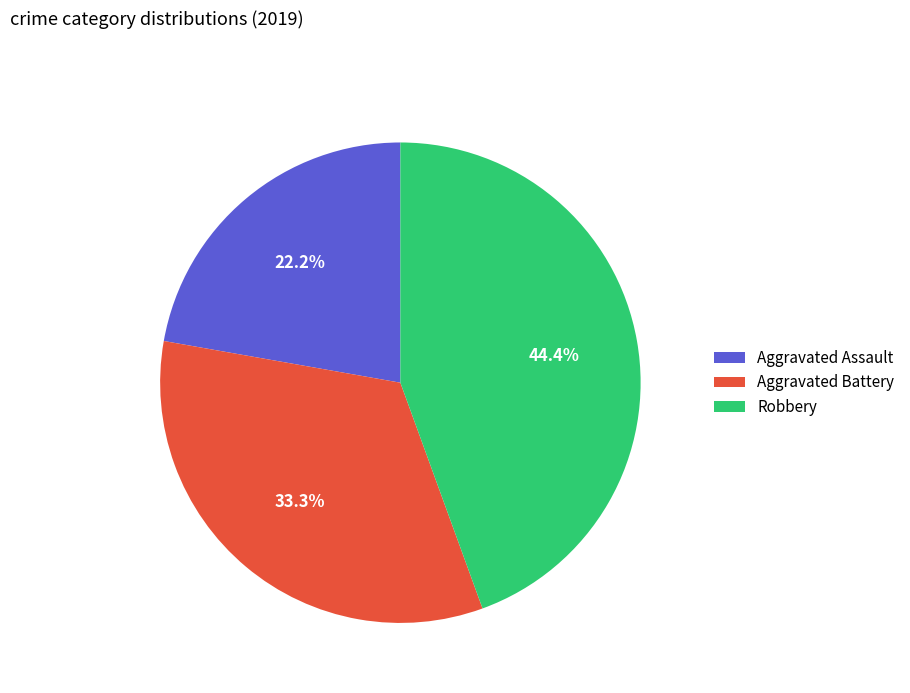

Does Aggravated Battery account for over 50% of the chart?

No